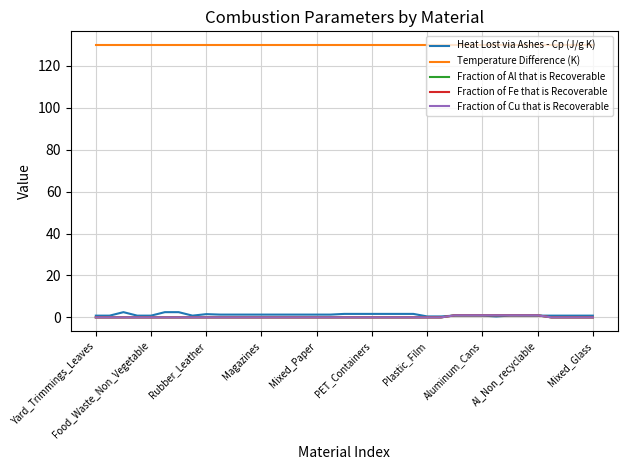

Does the chart display data point markers on the line(s)?

No